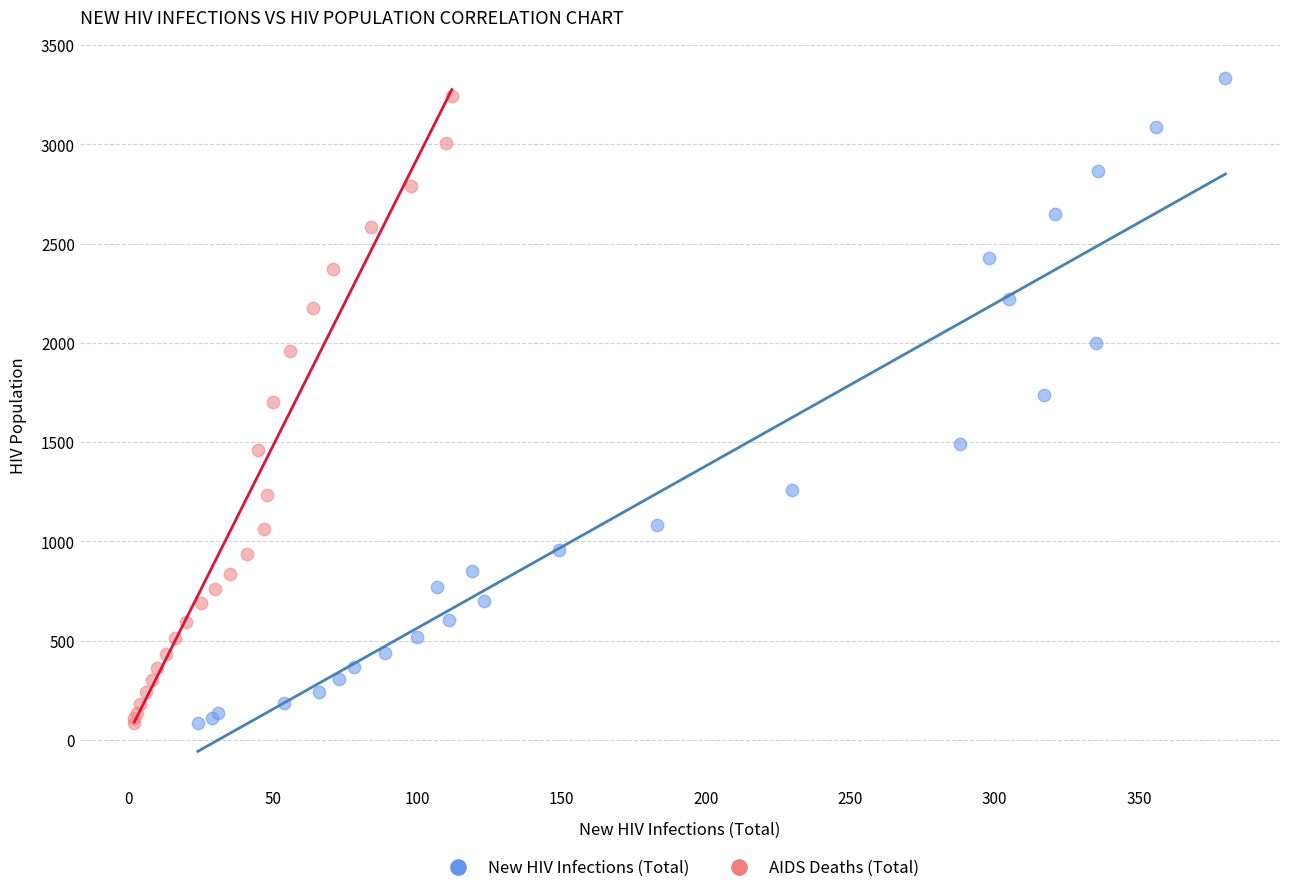

What are all the series names shown in the legend?

New HIV Infections (Total), AIDS Deaths (Total)